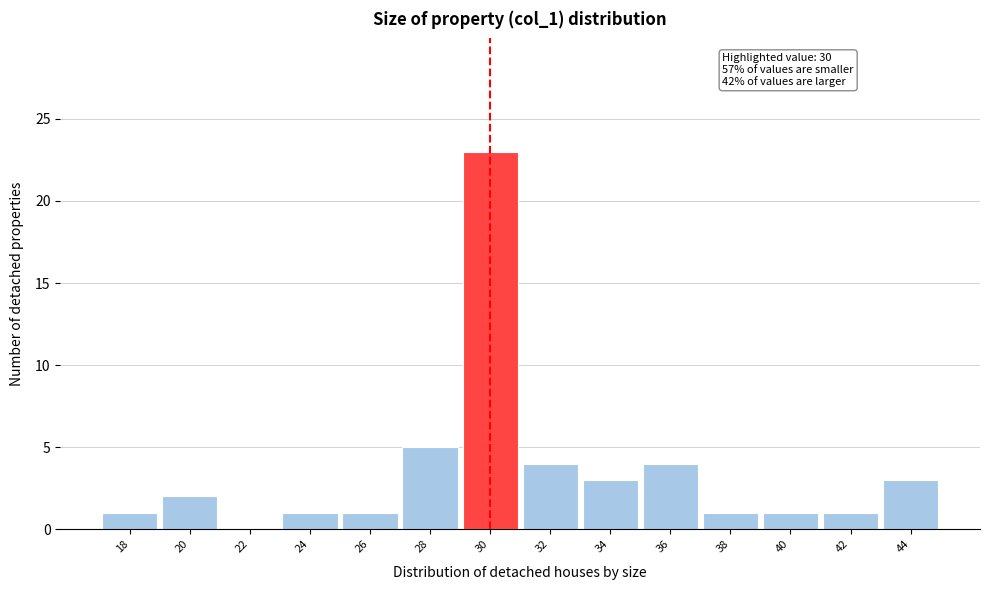

Reading left to right, list all the values displayed in this chart.

18=1	20=2	22=0	24=1	26=1	28=5	30=23	32=4	34=3	36=4	38=1	40=1	42=1	44=3